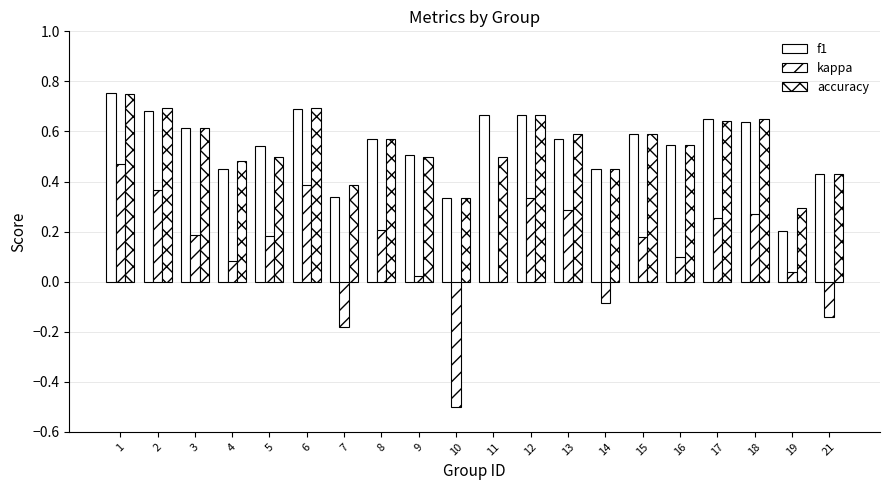

Which category has the highest value in the kappa series?

1